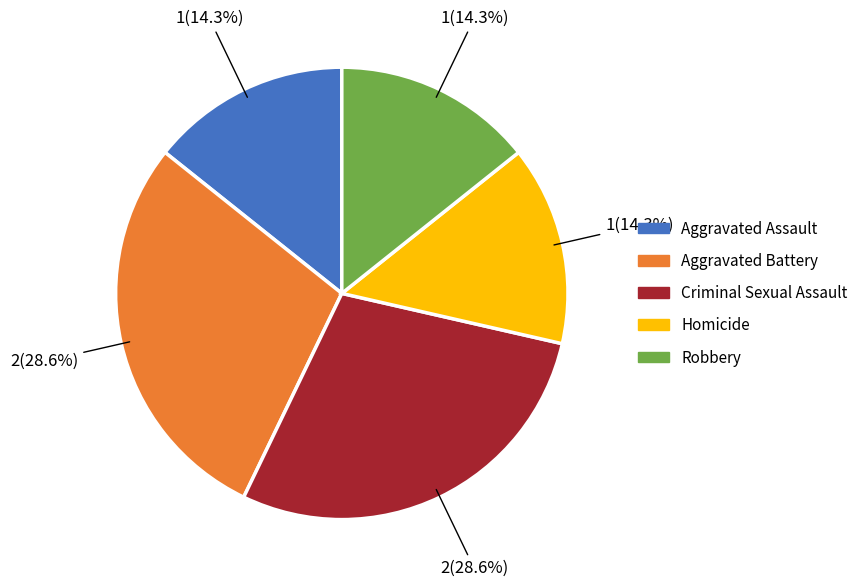

How many segments does this pie chart have?

5